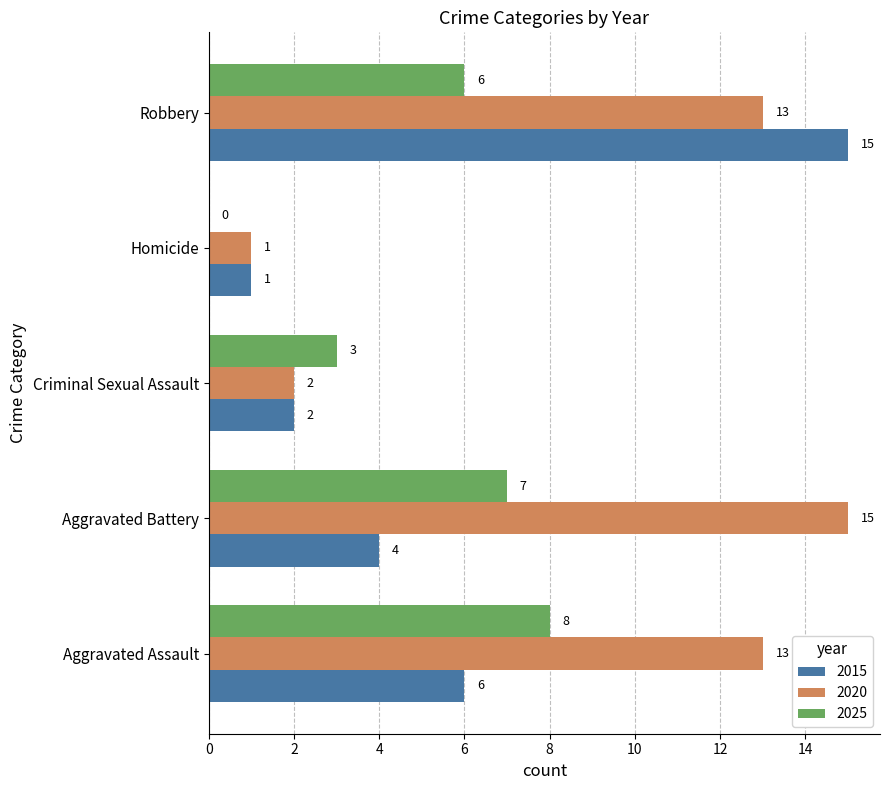

The 2015 series shows 1 at Homicide. True or false?

True